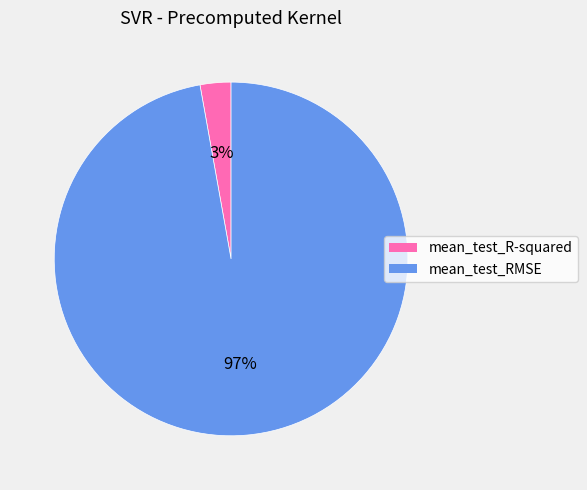

Do mean_test_RMSE and mean_test_R-squared together represent more than half of the pie?

Yes